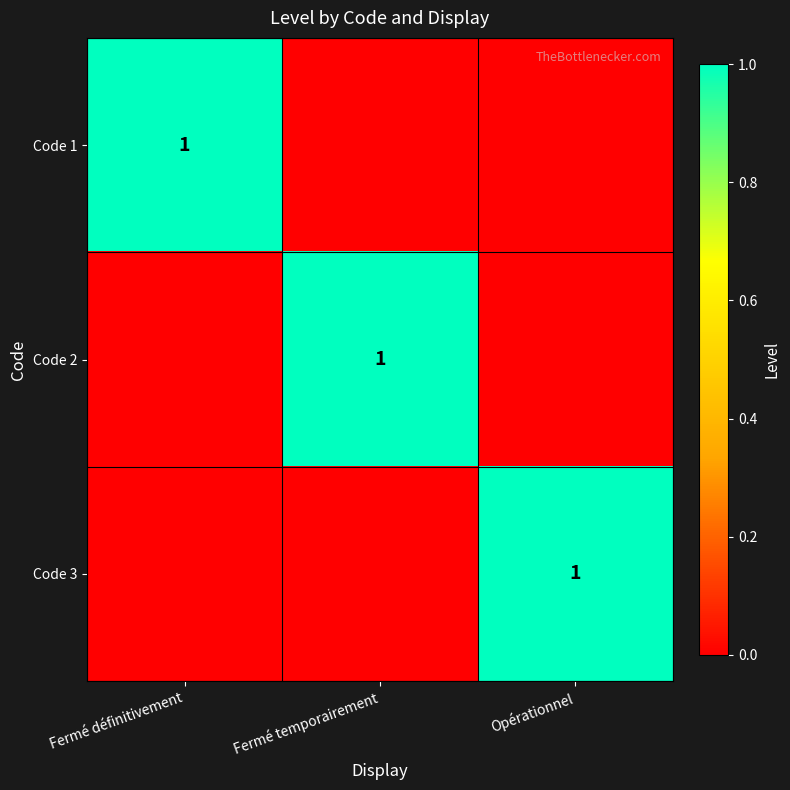

Is it true that Code 2 equals 2 at Fermé temporairement?

False